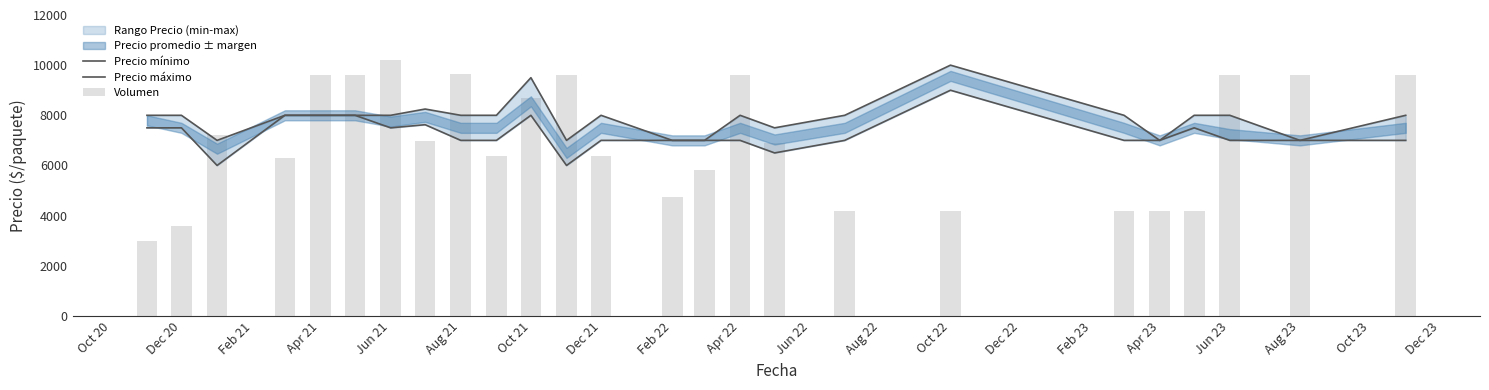

What is the difference between the second highest and second lowest values in the Precio mínimo series?

2000